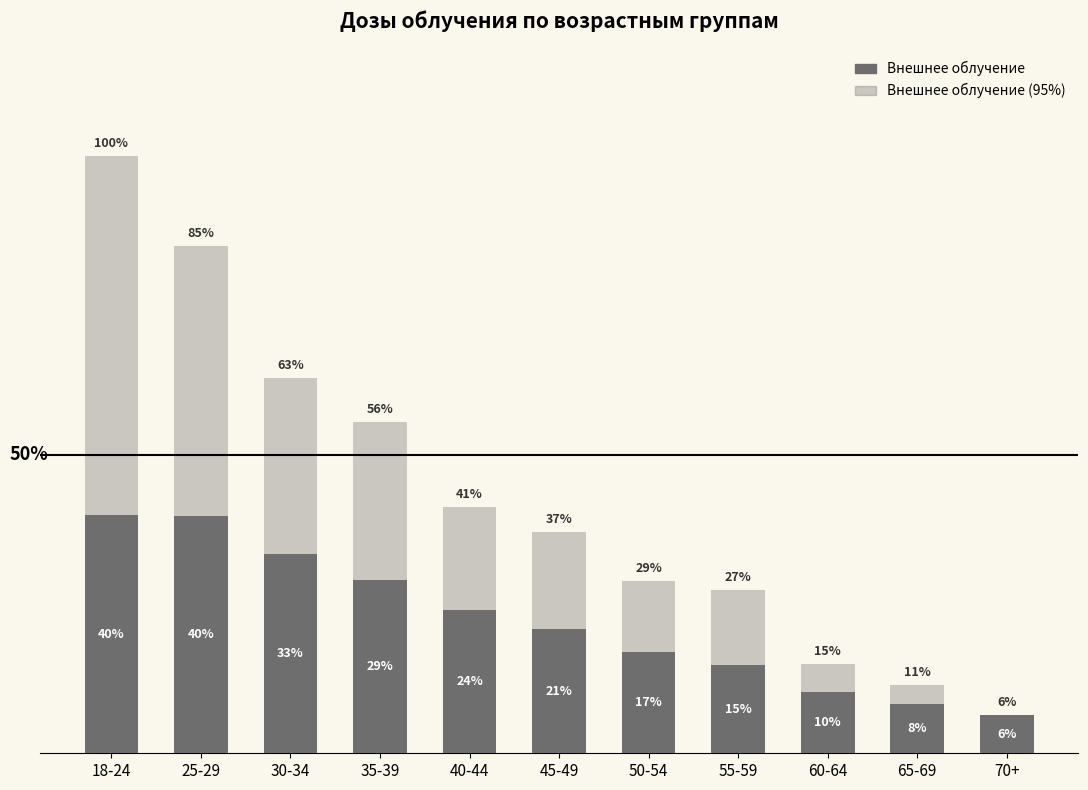

What position from the right is 55-59?

4